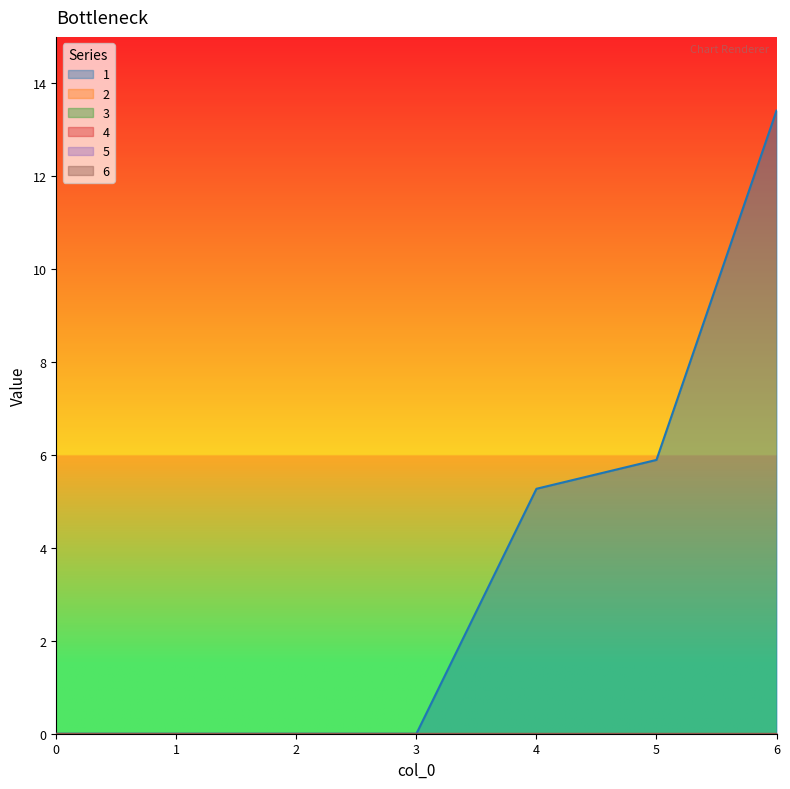

Rank the categories by 5 value from highest to lowest.

0, 1, 2, 3, 4, 5, 6